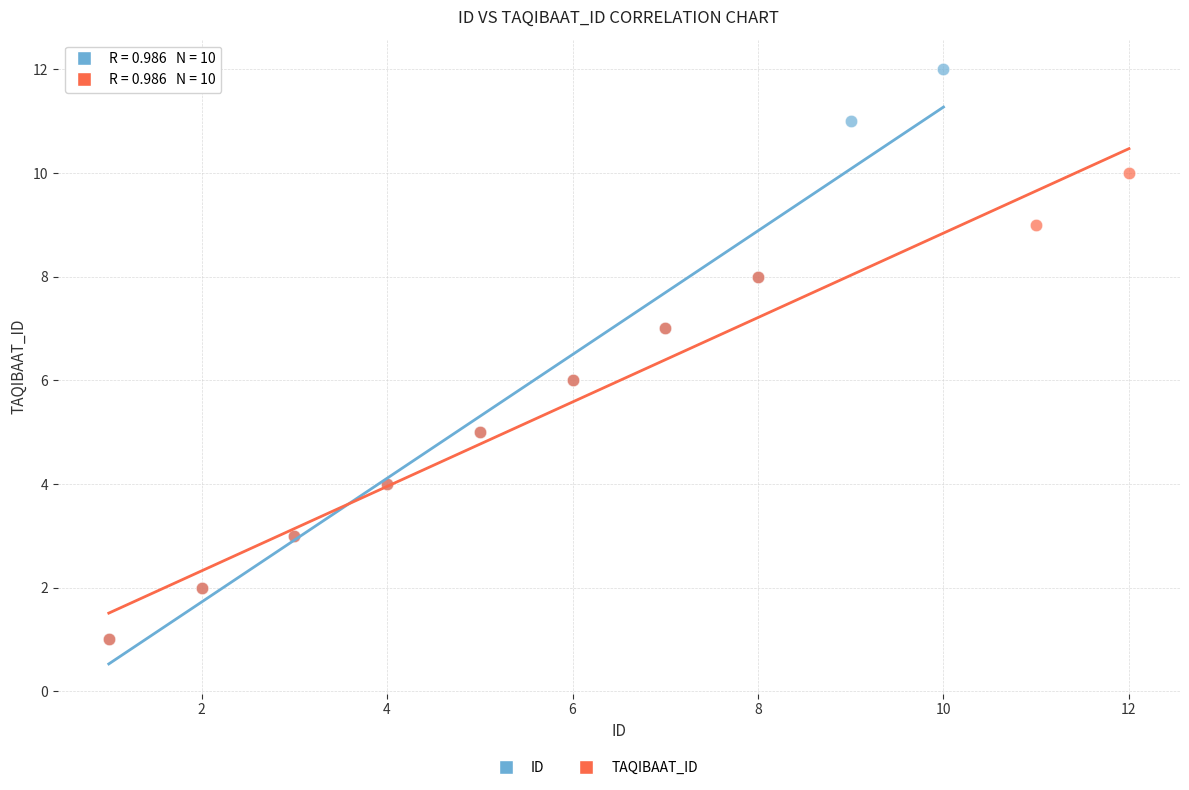

Which series contains the highest Y value?

ID